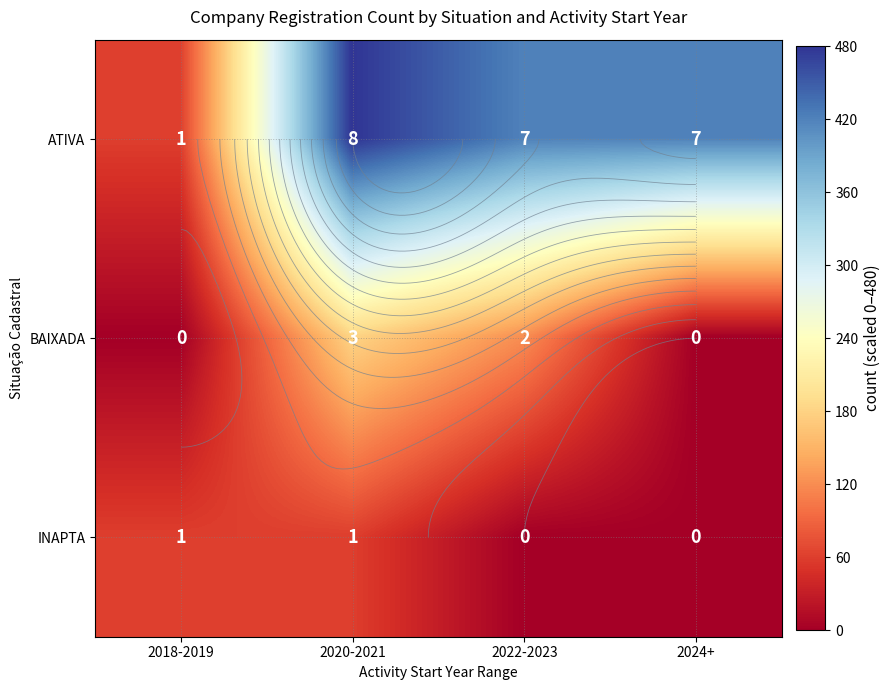

At which label does INAPTA reach its peak?

2018-2019